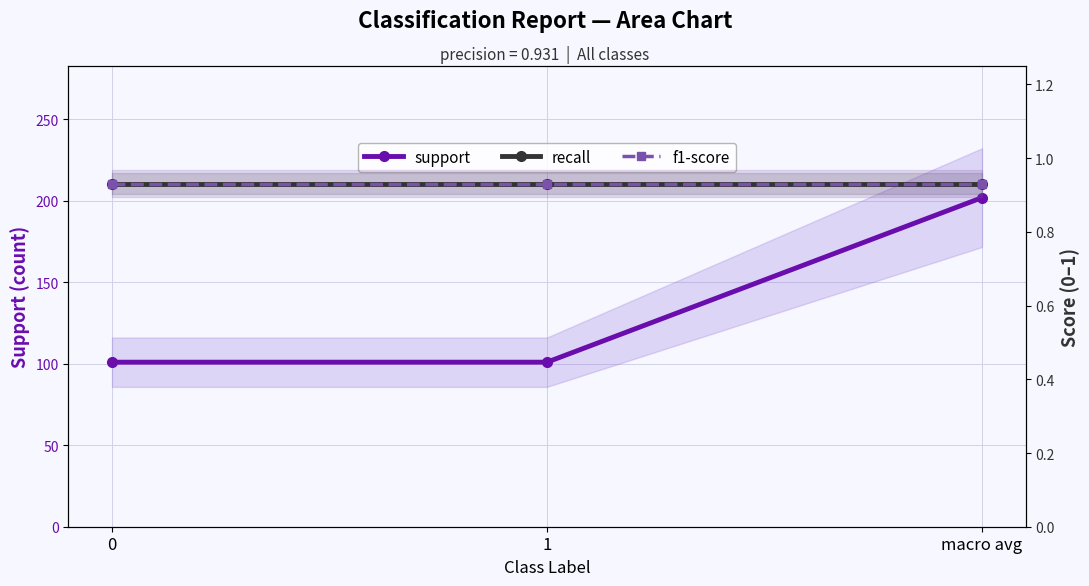

The recall series shows 1.7 at 0. True or false?

False